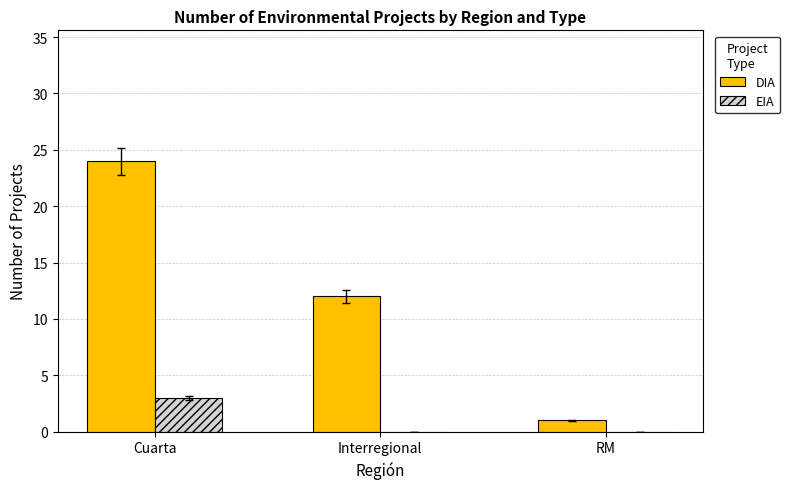

At which label is DIA closest to 12?

Interregional